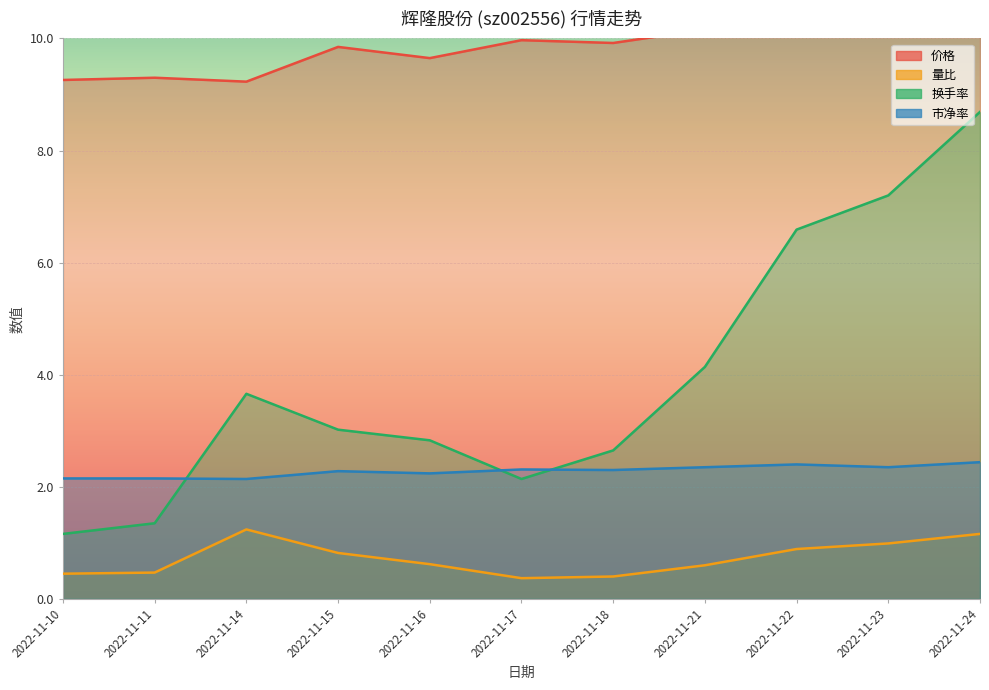

How many interior local valleys does the 换手率 series have?

1